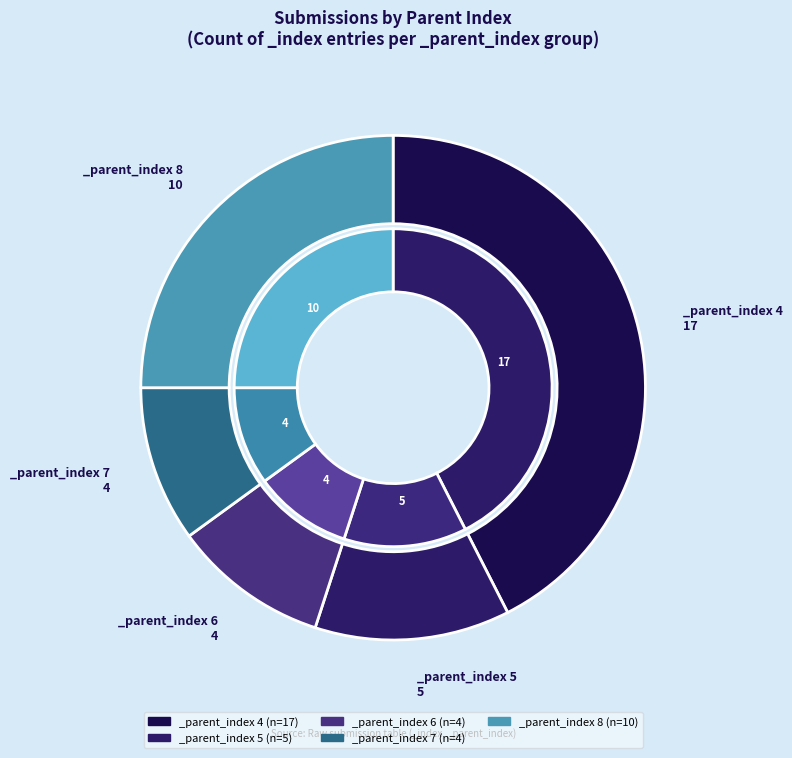

What is the smallest slice in the pie chart?

6